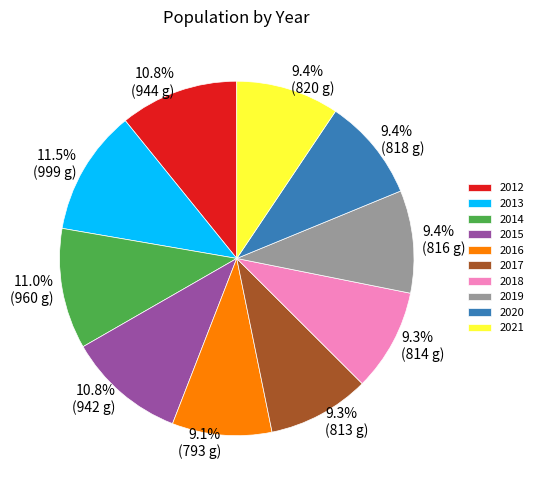

To the nearest percent, what portion does 2021 represent?

9%